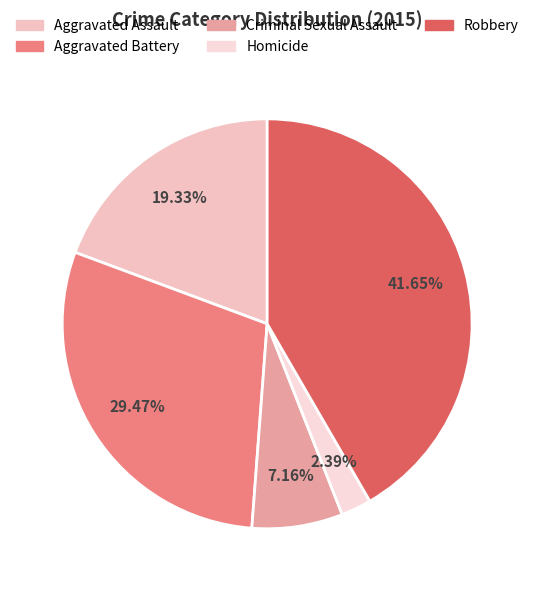

What is the largest slice in the pie chart?

Robbery